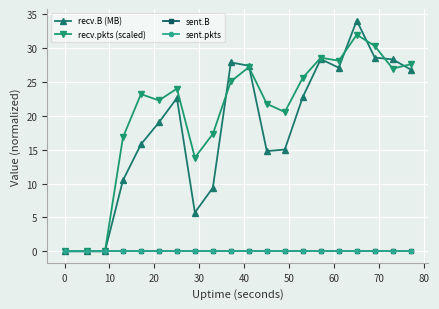

Is this an area chart (filled region under the line)?

No